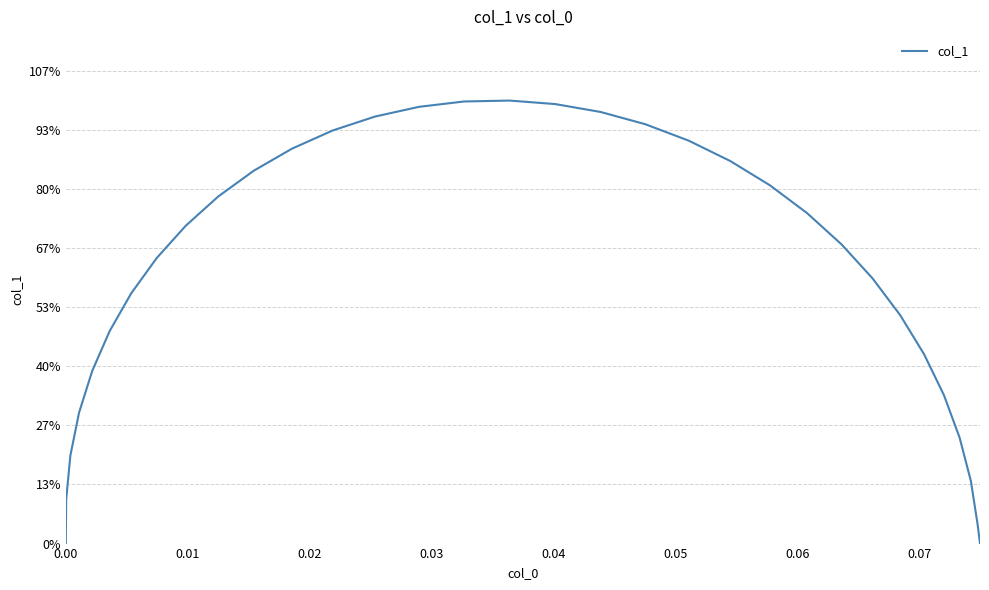

Does the chart display data point markers on the line(s)?

No